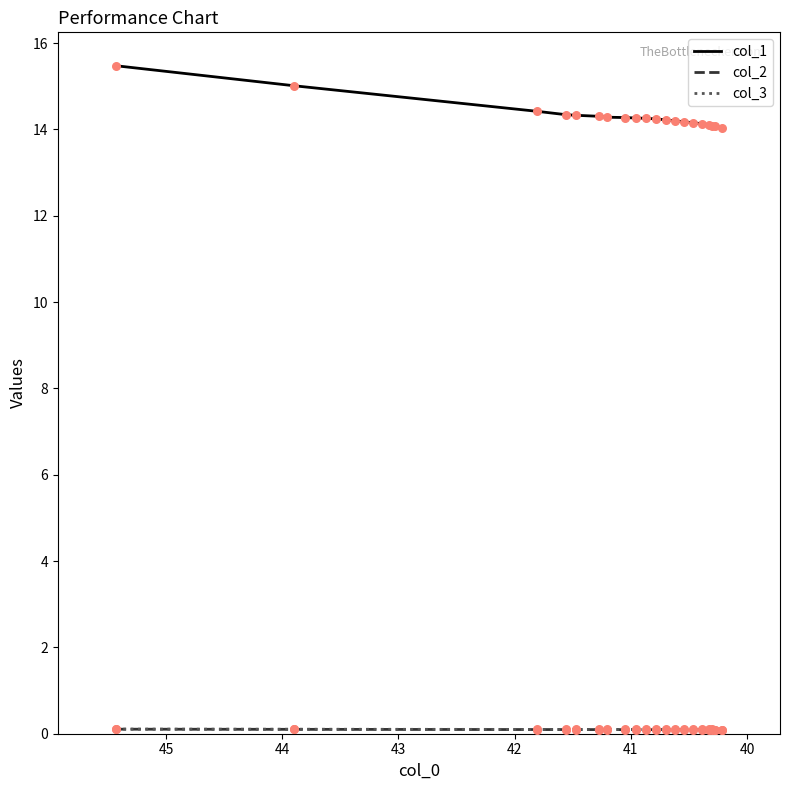

Which series reaches the maximum Y coordinate?

col_1